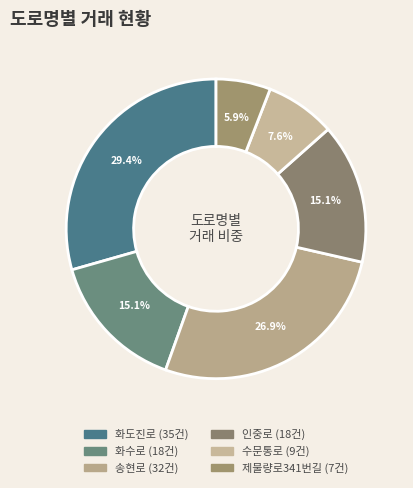

Rank the categories by value from lowest to highest.

제물량로341번길, 수문통로, 화수로, 인중로, 송현로, 화도진로